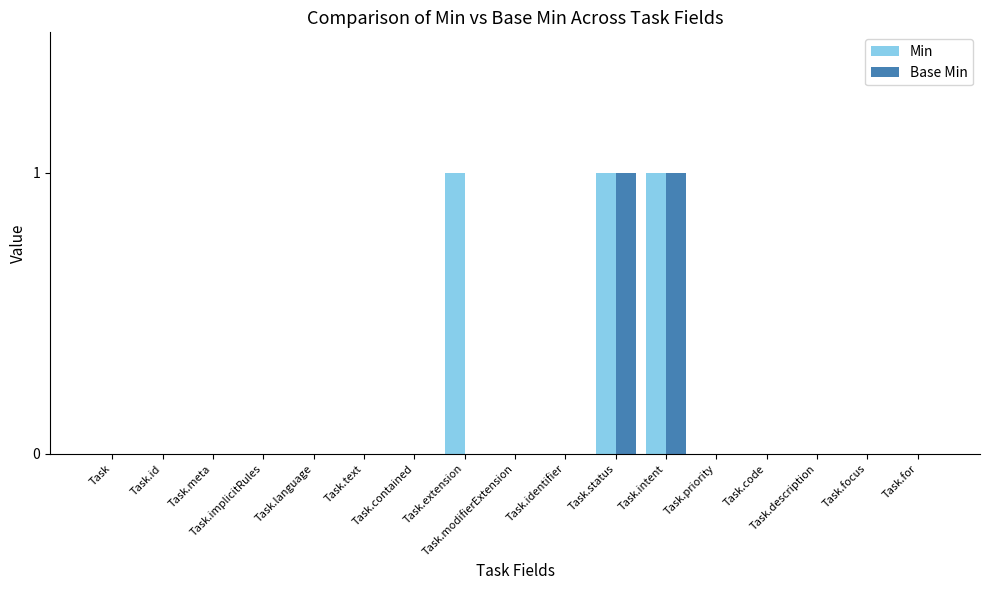

Reading left to right, what are all the values shown in this chart?

Min: 0	0	0	0	0	0	0	1	0	0	1	1	0	0	0	0	0
Base Min: 0	0	0	0	0	0	0	0	0	0	1	1	0	0	0	0	0